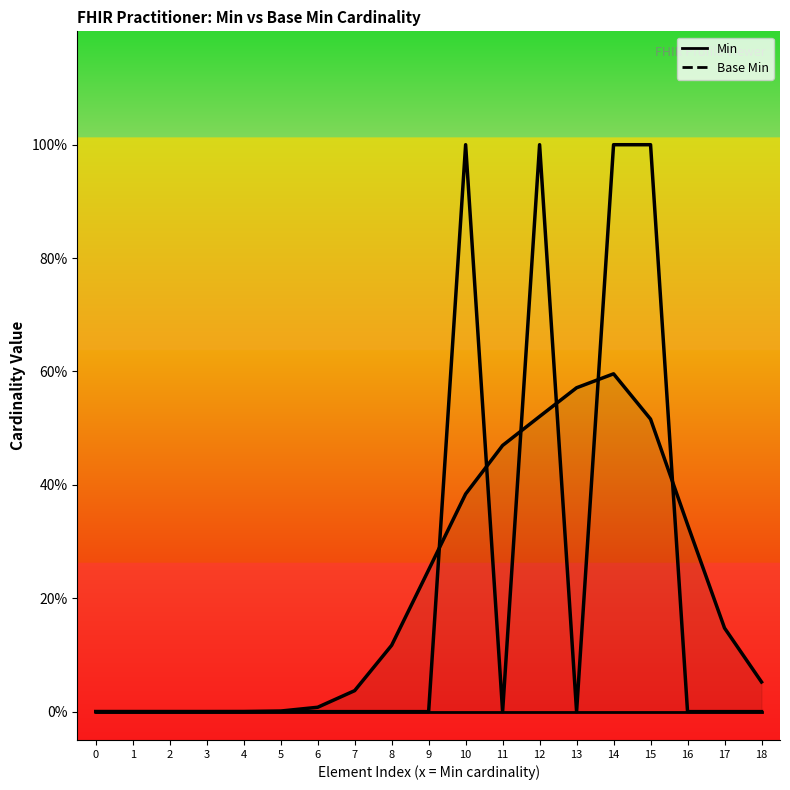

Count the Min values in the range 0 to 1.

19